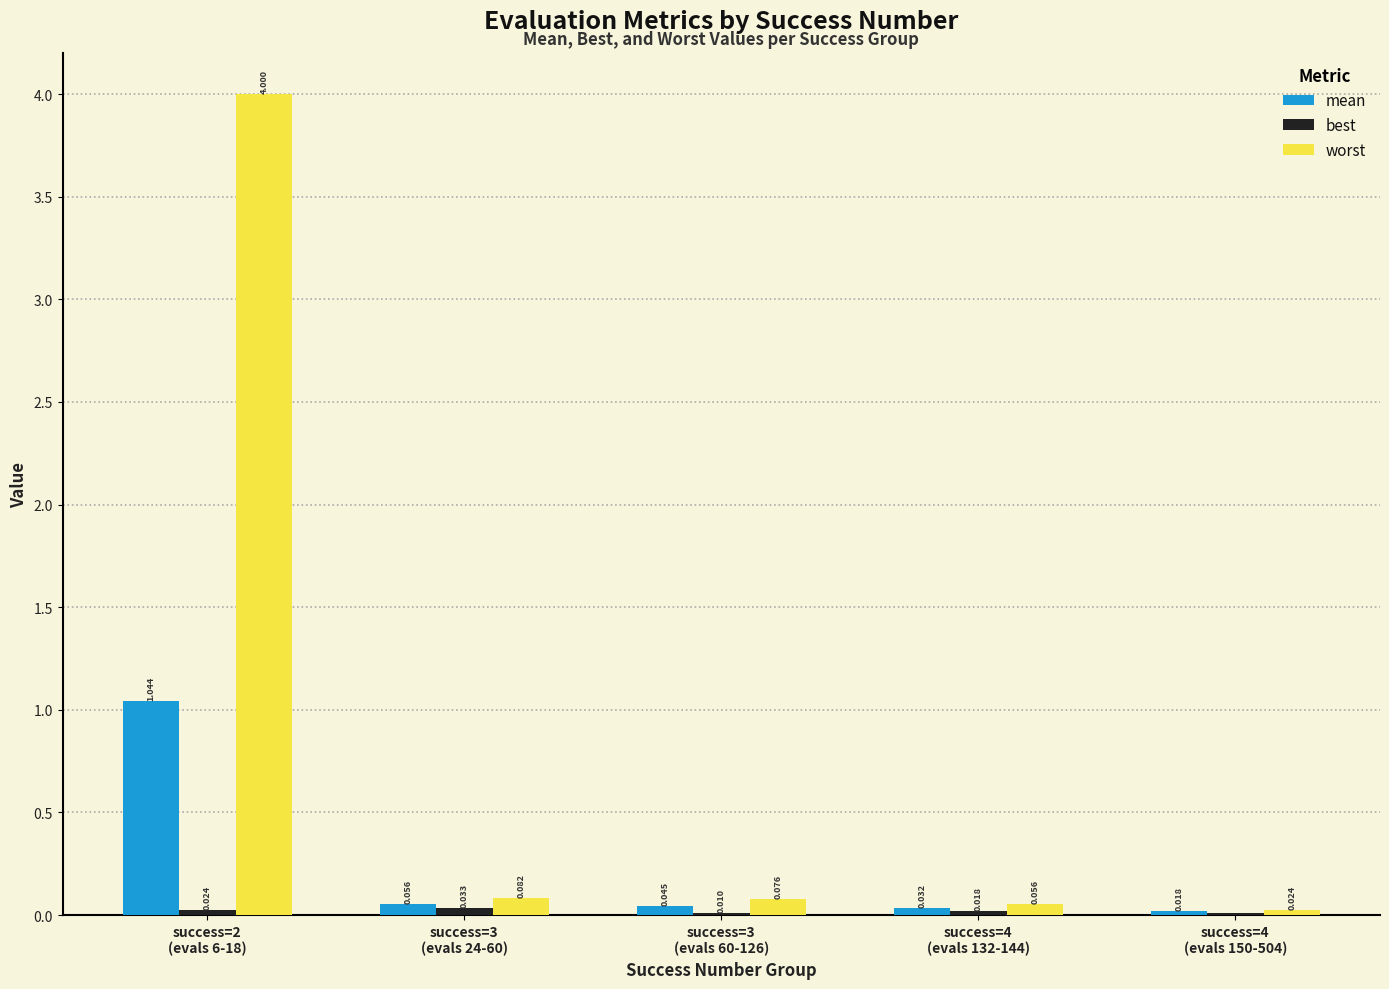

Count the number of categories in the chart.

5